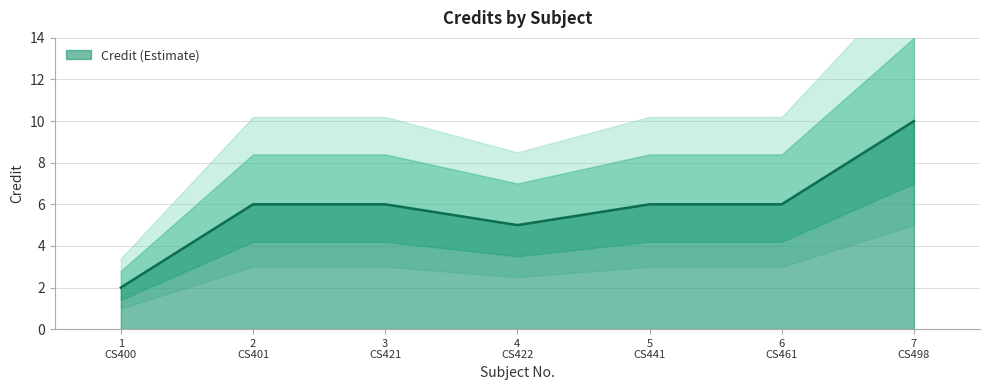

What is the sum of all values?

41